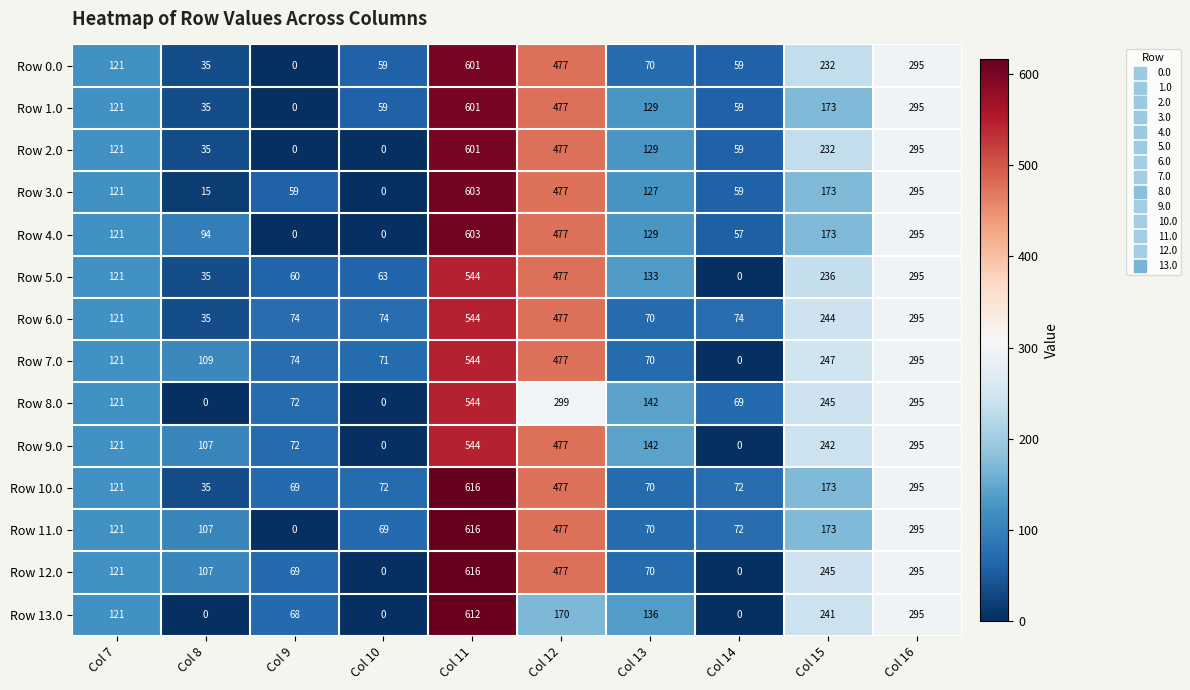

At which category is the sum across all series the highest?

Col 11